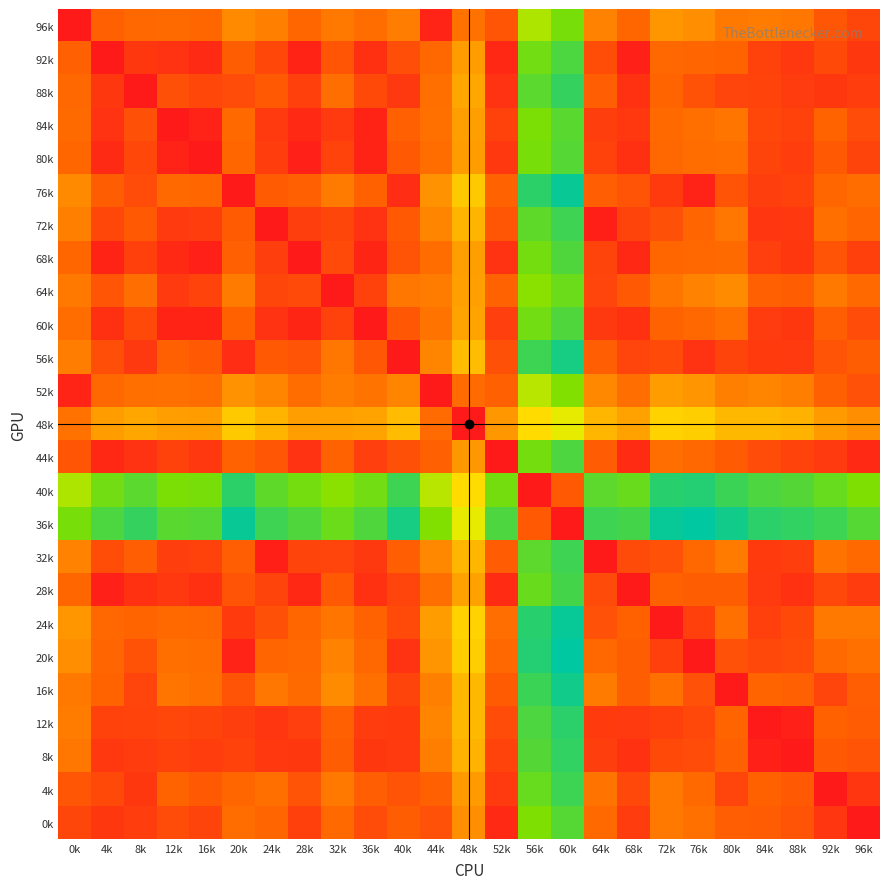

At 20k, list the series in order from largest to smallest.

36k, 40k, 48k, 52k, 96k, 64k, 0k, 84k, 4k, 80k, 44k, 60k, 68k, 32k, 92k, 72k, 28k, 16k, 88k, 8k, 12k, 24k, 56k, 20k, 76k